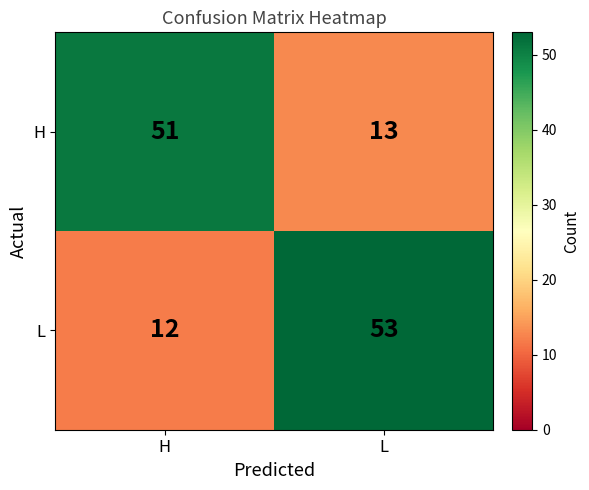

What value does the H series have at H, to the nearest 5?

50